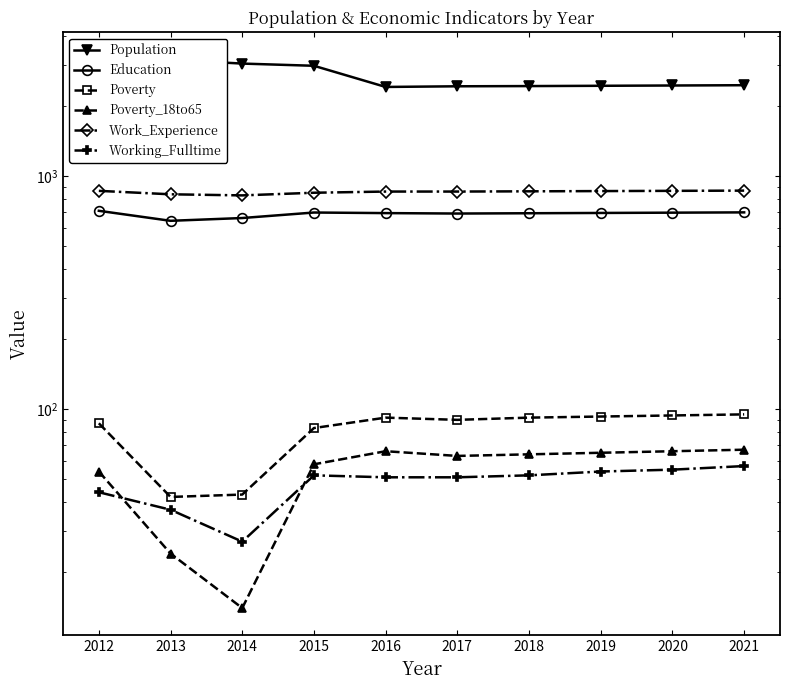

Is the value of Population at 2015 greater than the value of Education at 2015?

Yes